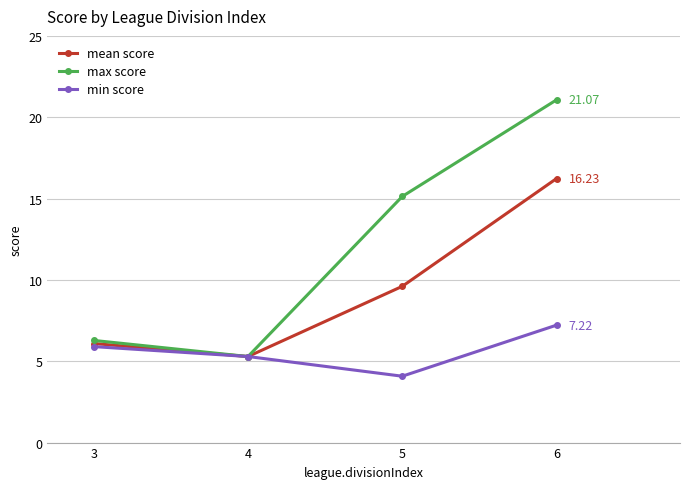

At which category is the sum across all series the highest?

6